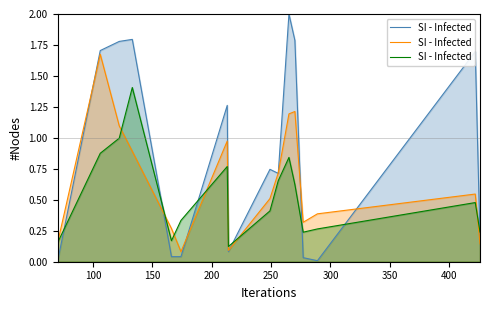

Reading right to left, what are all the values shown in this chart?

0.2	0.5	0.3	0.2	0.6	0.8	0.7	0.4	0.1	0.8	0.3	0.2	1.4	1.0	0.9	0.2